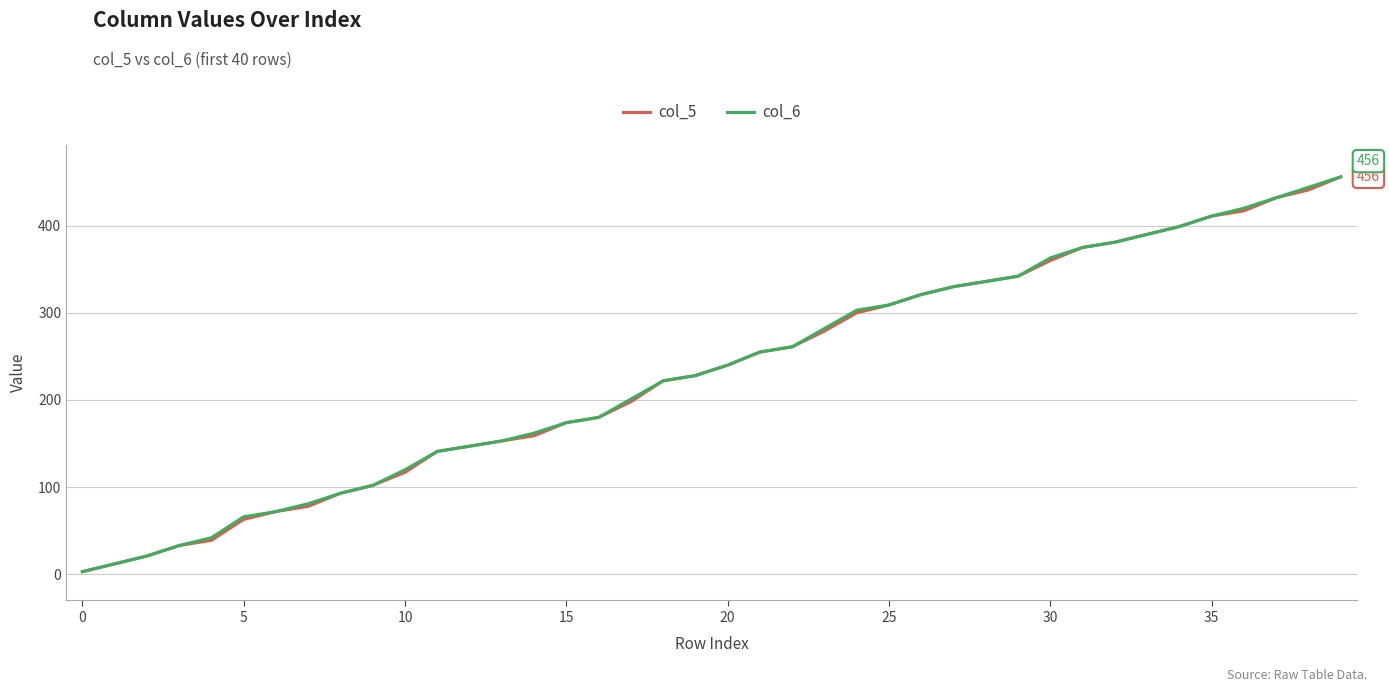

What are all the series names shown in the legend?

col_5, col_6